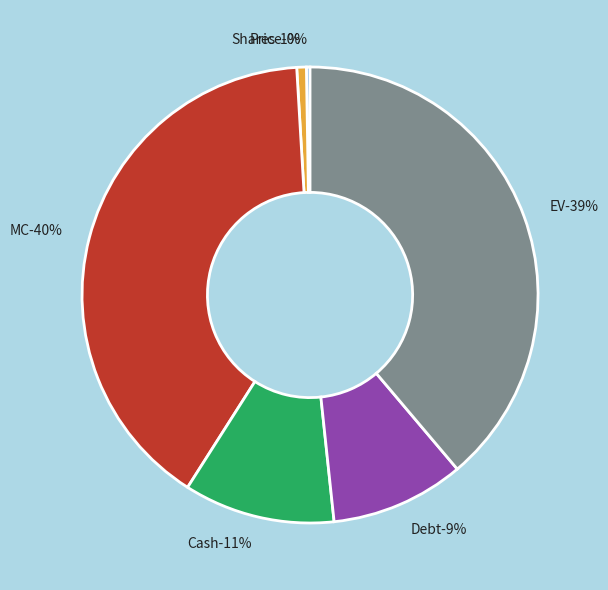

Count the number of slices in the pie.

6